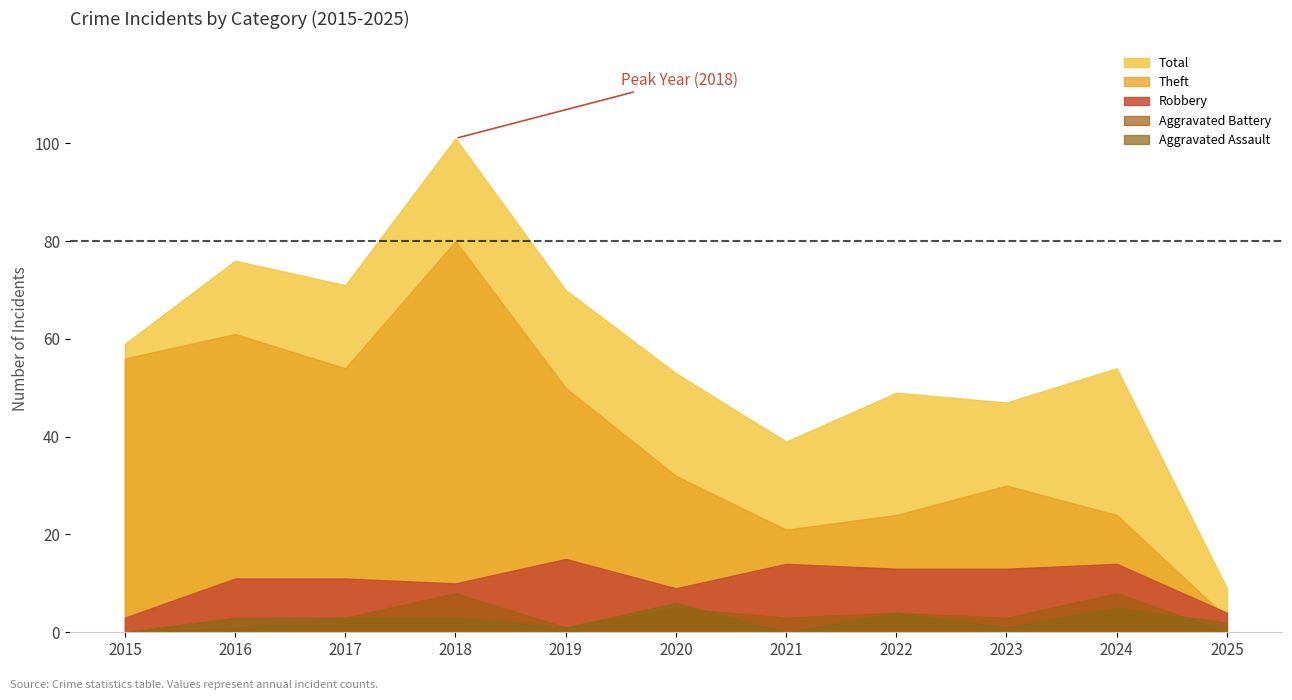

At 2023, list the series in order from smallest to largest.

Aggravated Assault, Aggravated Battery, Robbery, Theft, Total